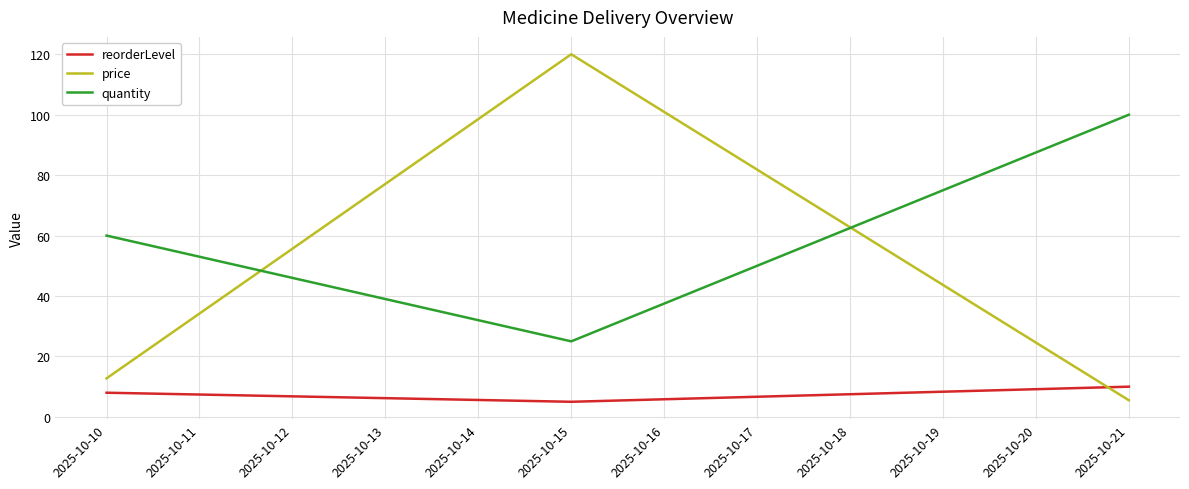

What is the spread (max minus min) of values at 2025-10-10?

52.0